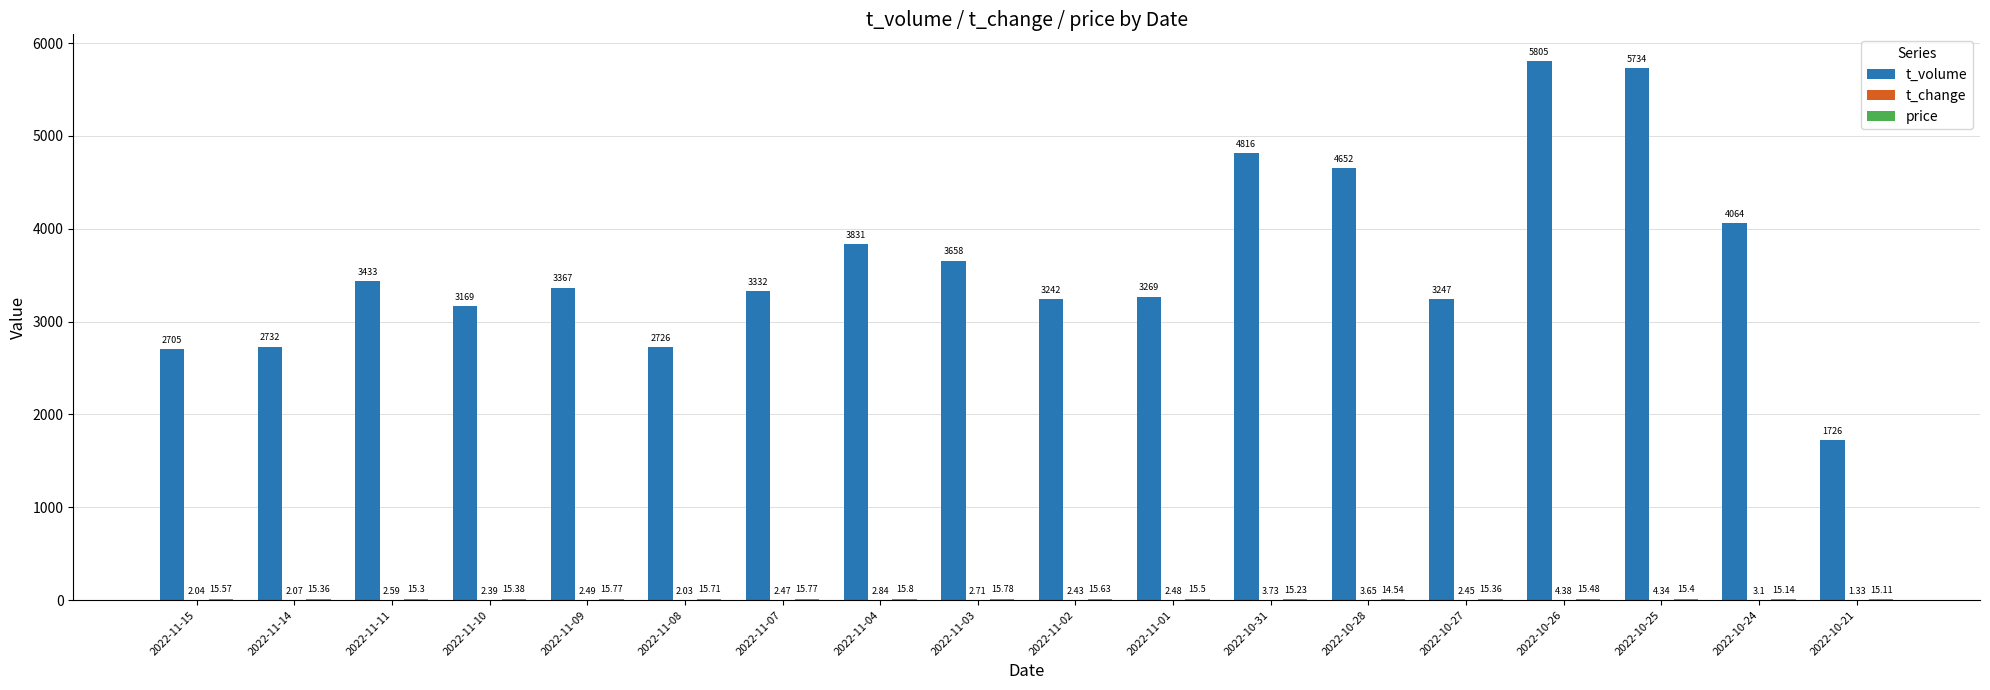

What is the sum of all t_volume values?

65508.0